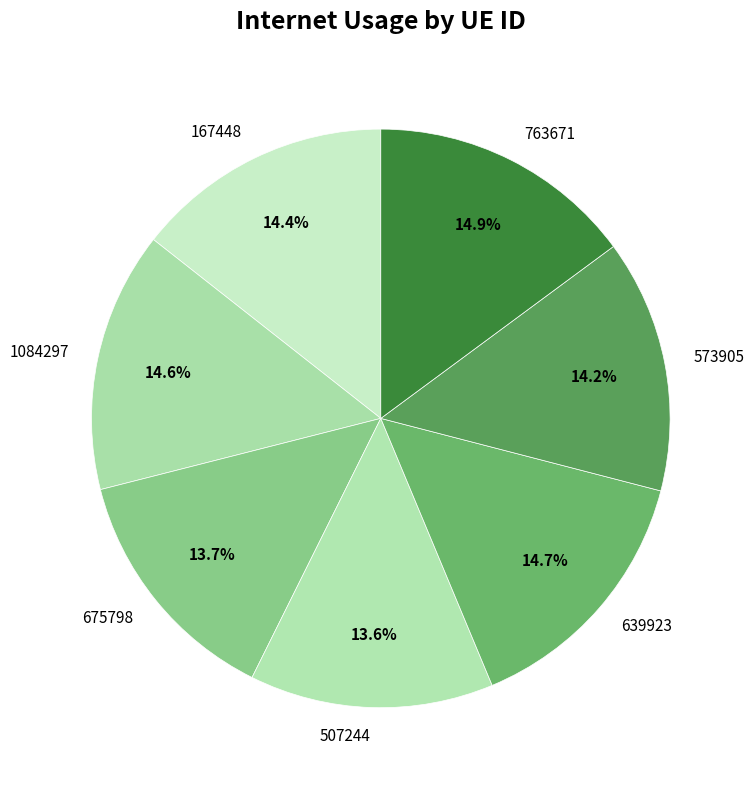

To the nearest percent, what is the difference between the largest and smallest slice percentages?

1%